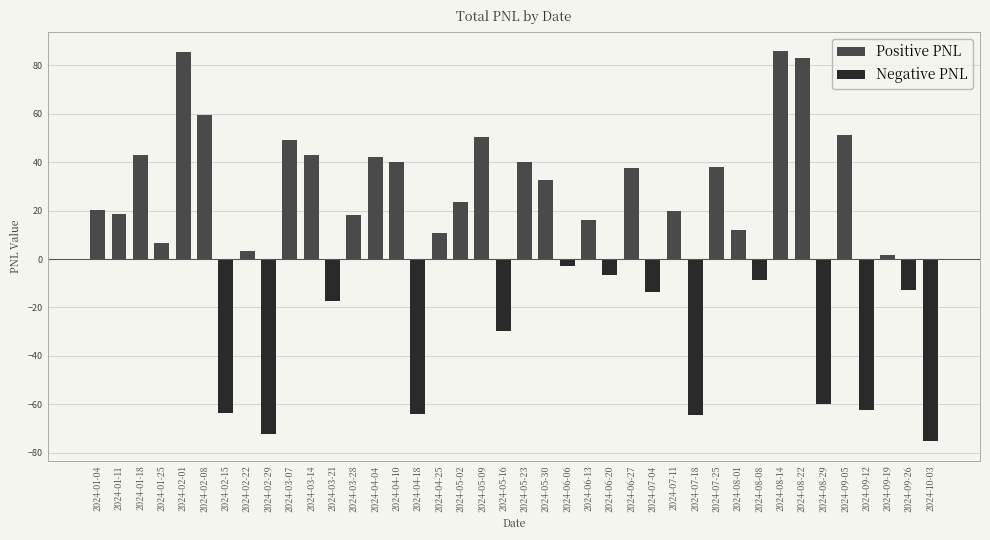

Between 2024-01-25 and 2024-05-02, which is larger?

2024-05-02